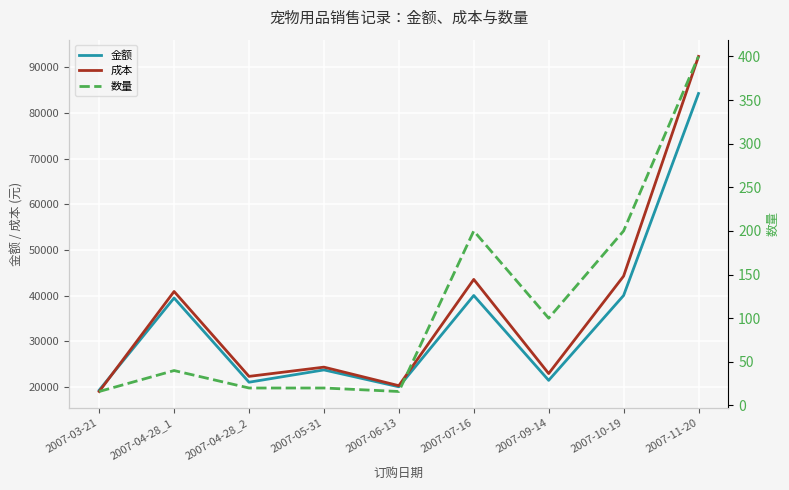

Count the number of data series in this chart.

3